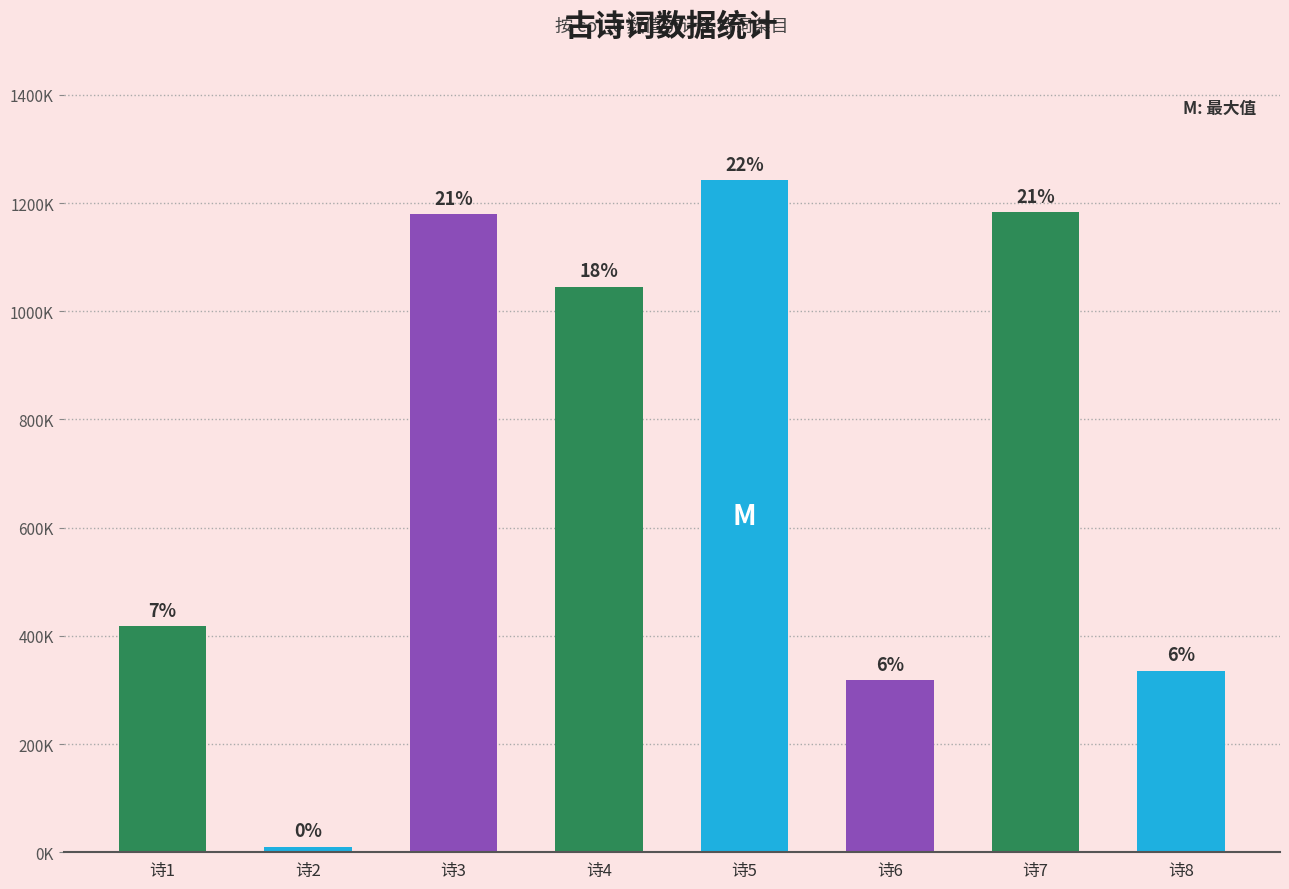

Are the bars horizontal?

No